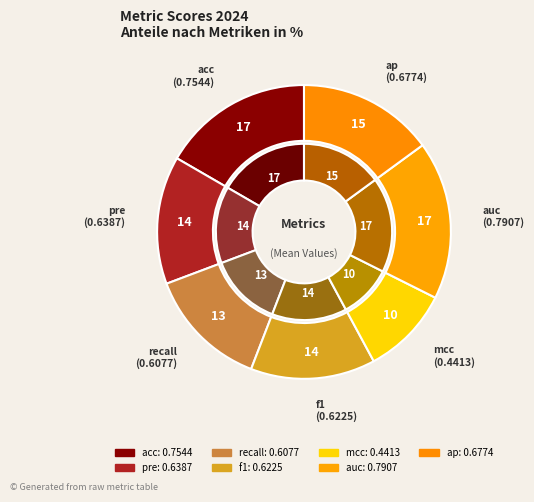

Which category has the smallest portion of the pie?

mcc